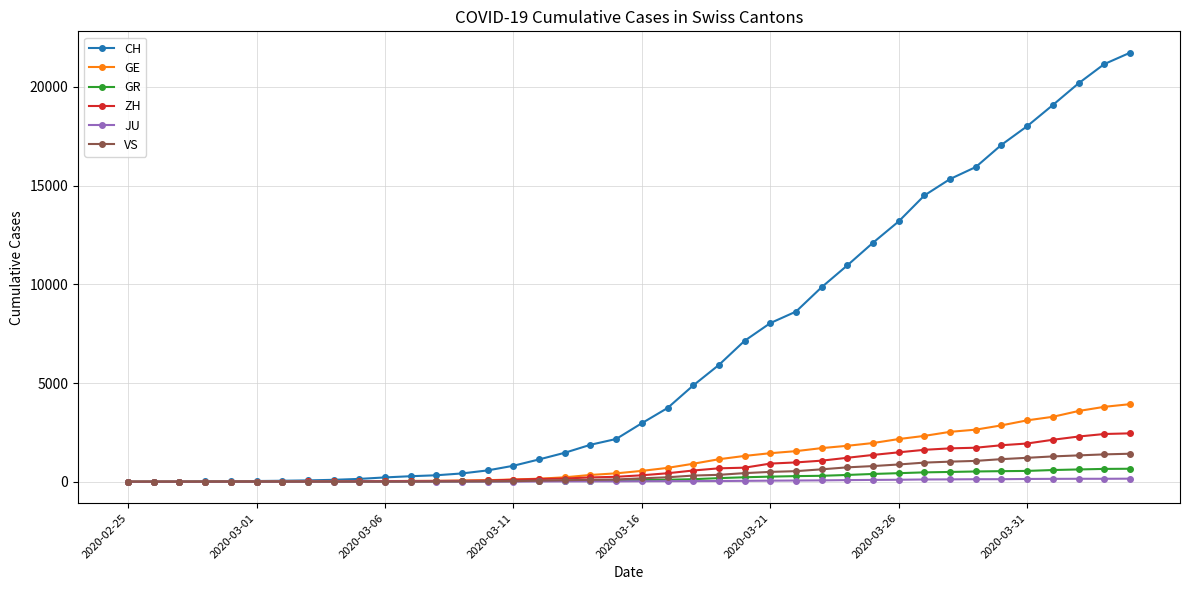

Which series has the widest spread of values?

CH